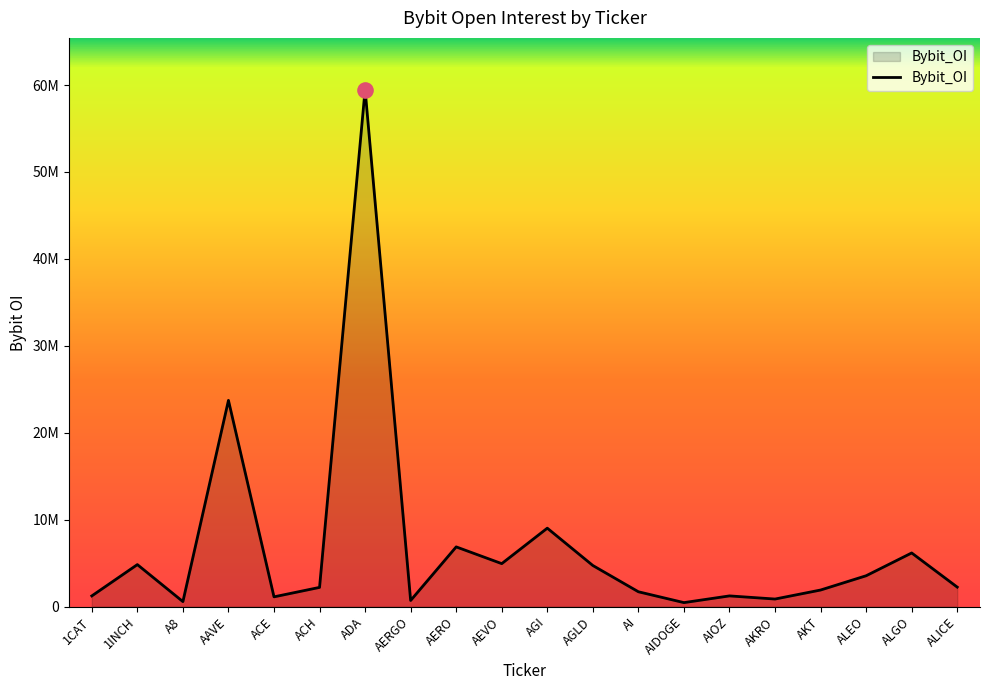

What is the change in value from A8 to AEVO?

+4367672